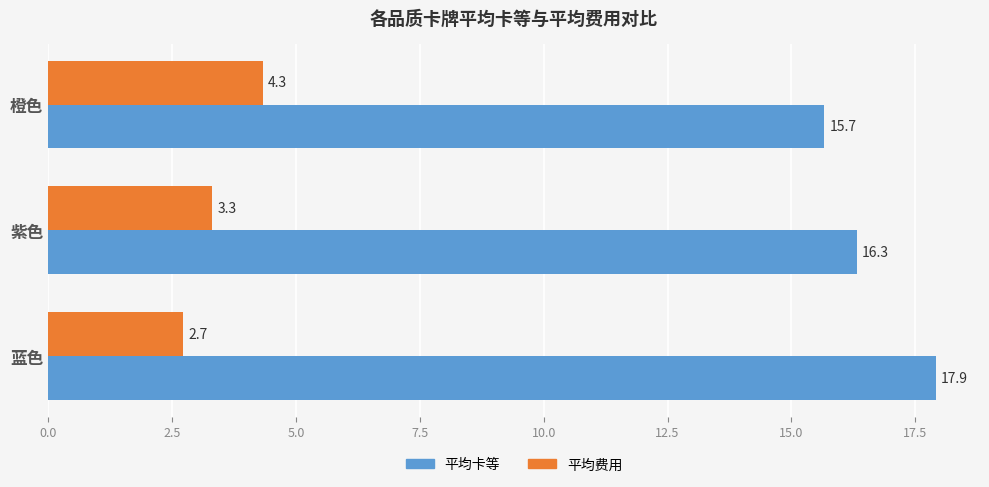

What is the spread (max minus min) of values at 蓝色?

15.2